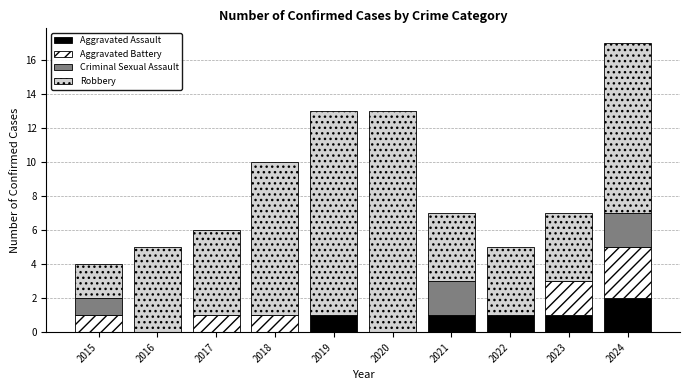

Is it true that Aggravated Assault equals 1 at 2017?

False